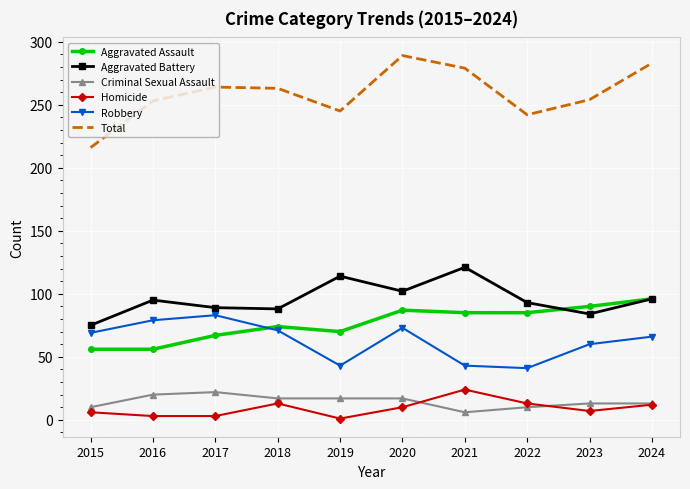

What is the lowest value of the Homicide series?

1